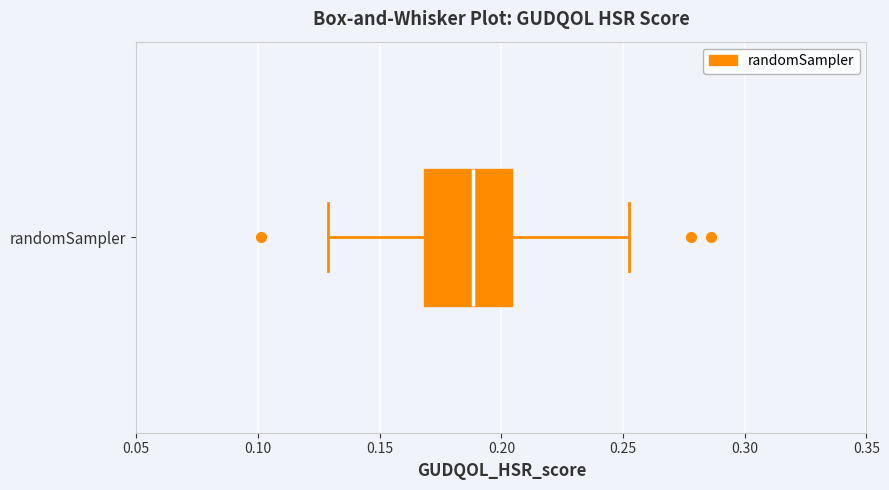

Where is the right edge of the box for randomSampler on the x-axis? The values are not printed on the chart, so give them approximately, as read against the axis.

0.205